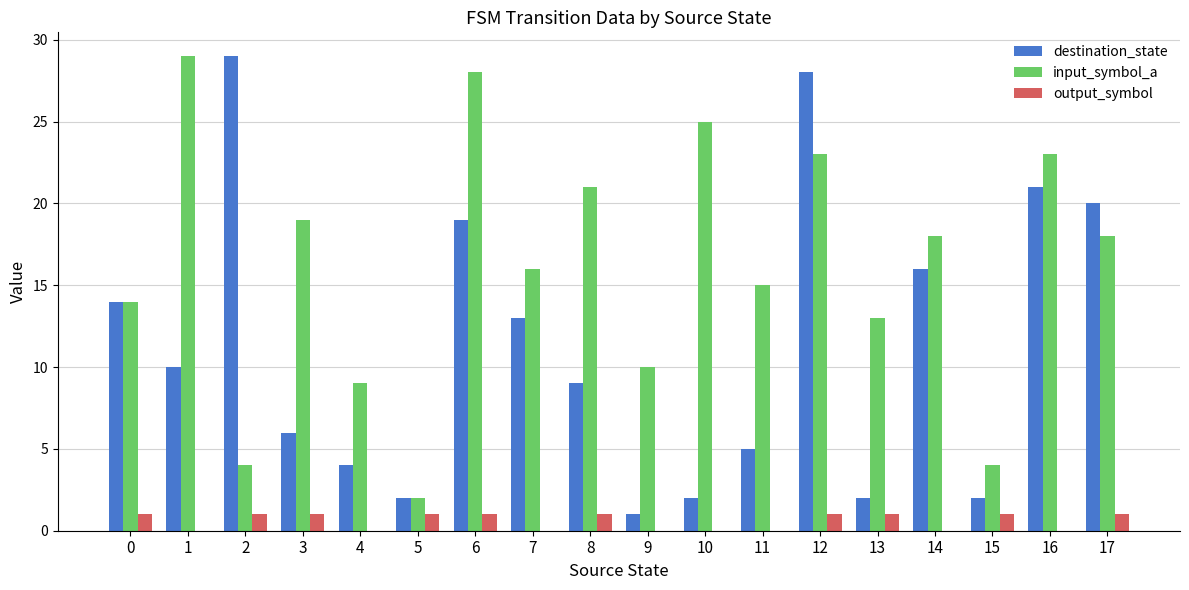

Are the bars horizontal?

No